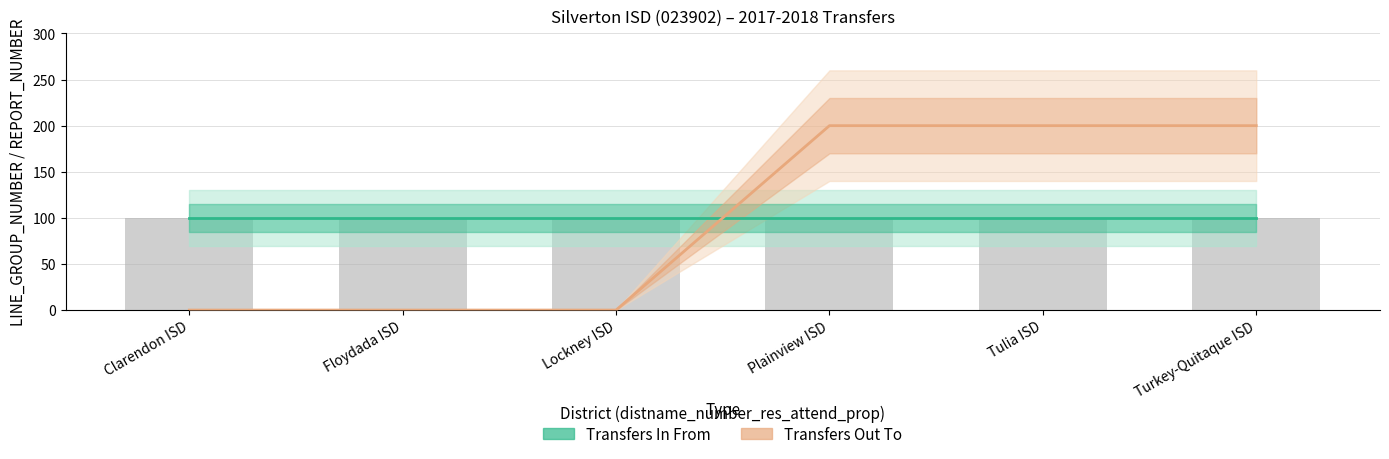

At which label is Transfers In From closest to 100?

Clarendon ISD